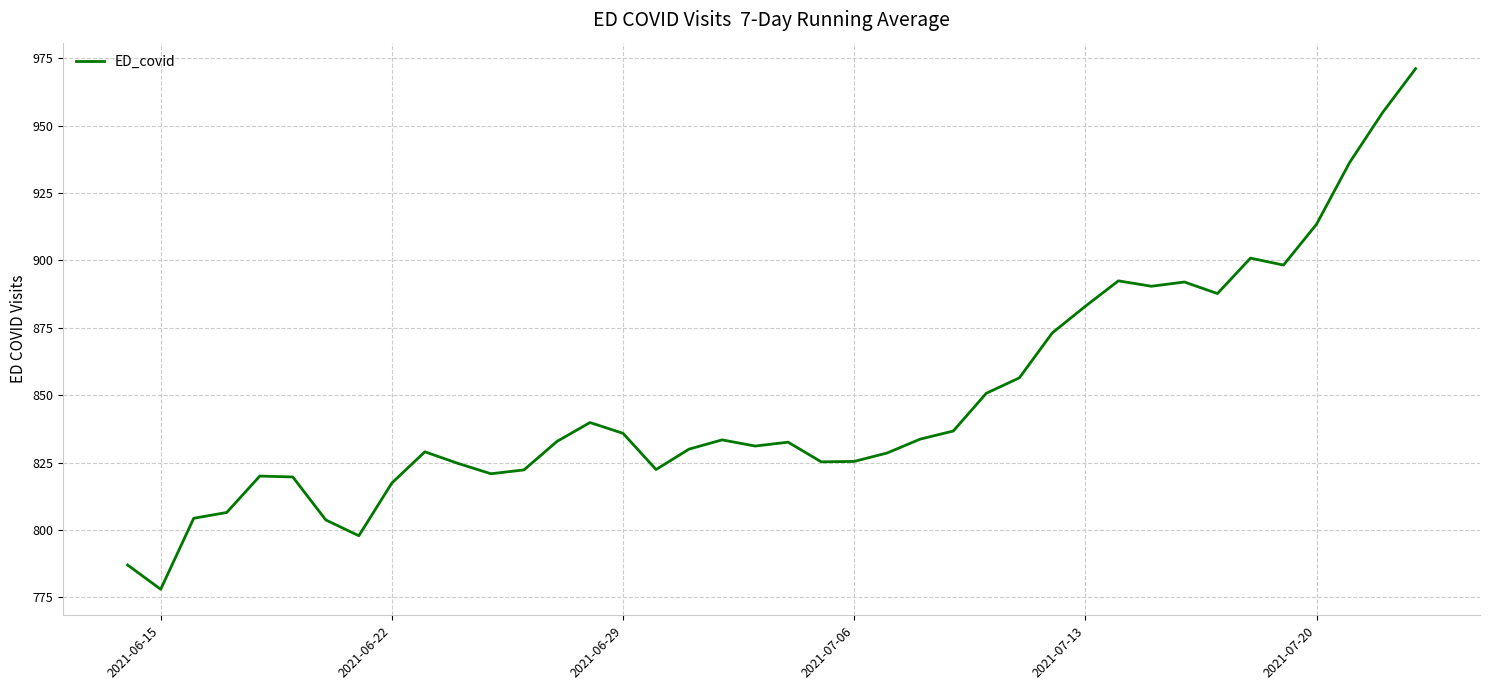

What is the sum of all values?

33939.9